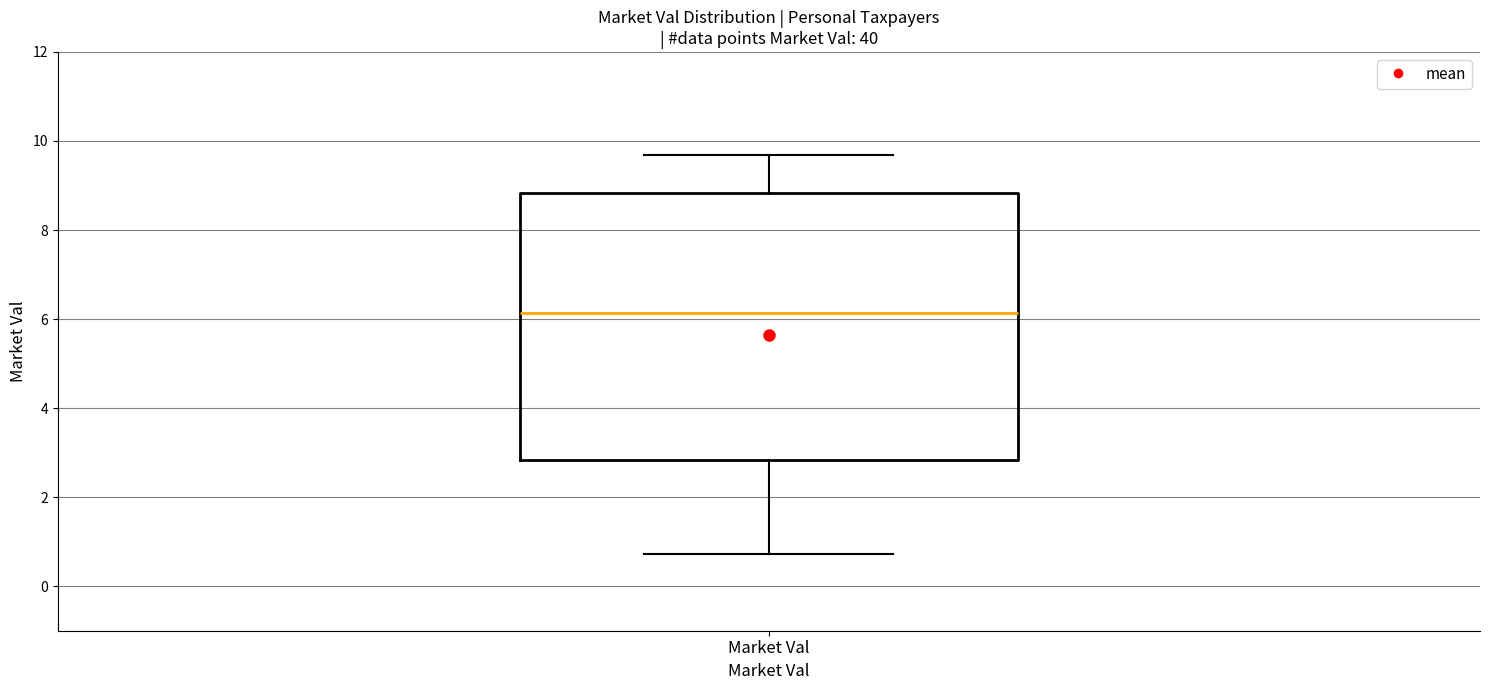

Read this box plot against the y-axis: the position of the median line, the range covered by the box, and the ends of both whiskers. The values are not printed on the chart, so give them approximately, as read against the axis.

median 6.2, box 2.8 to 8.8, whiskers 0.8 to 9.6